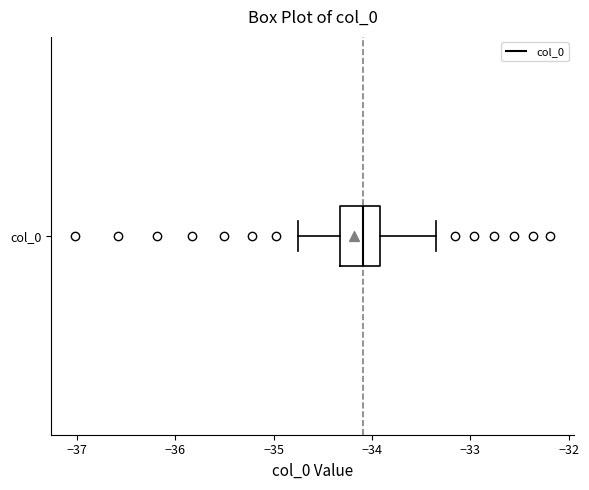

Where does the right whisker of the box for col_0 end on the x-axis? The values are not printed on the chart, so give them approximately, as read against the axis.

-33.4